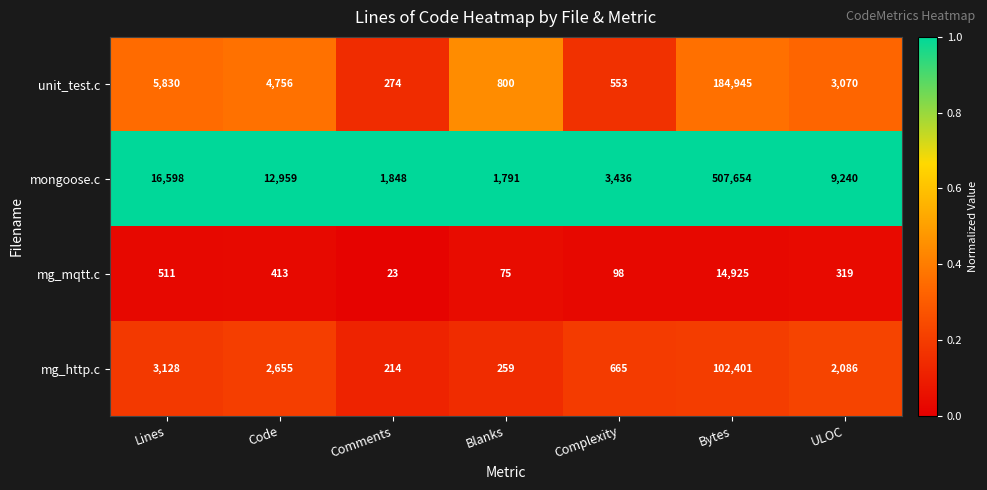

Which label corresponds to the largest value in the chart?

Bytes